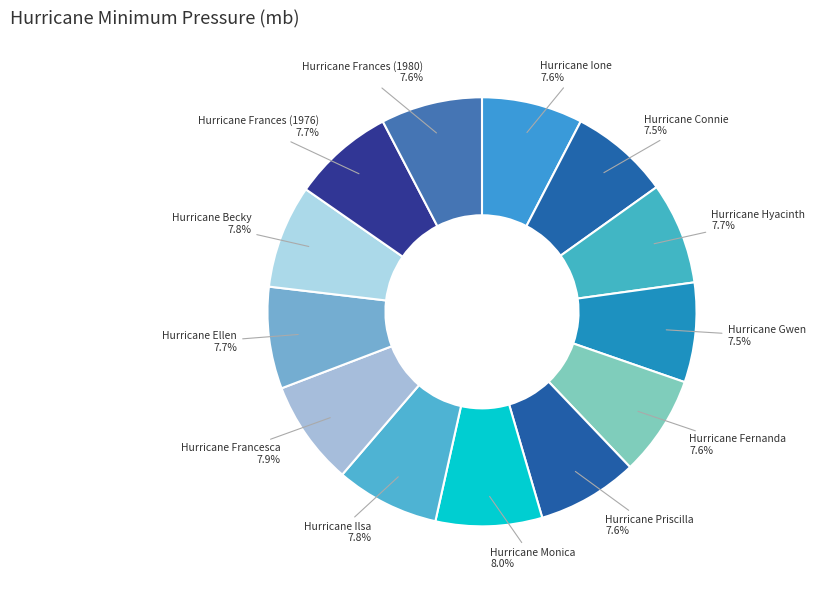

What portion of the pie excludes Hurricane Gwen?

92.5%